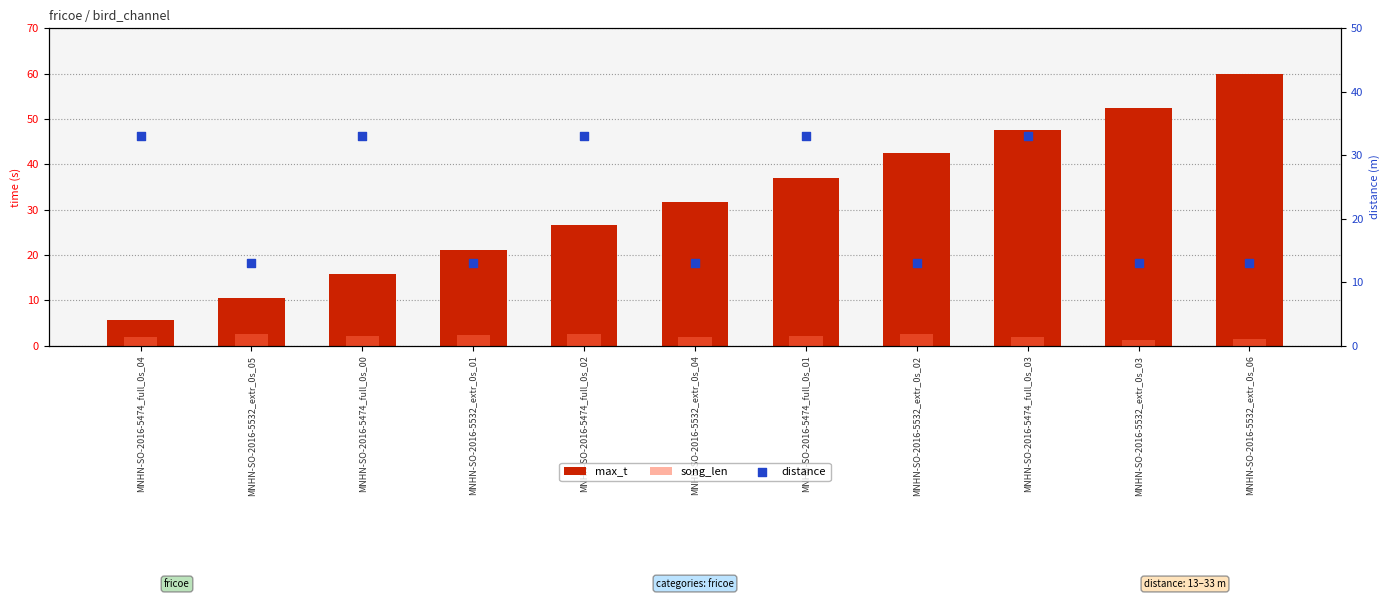

At which category is the sum across all series the highest?

MNHN-SO-2016-5474_full_0s_03